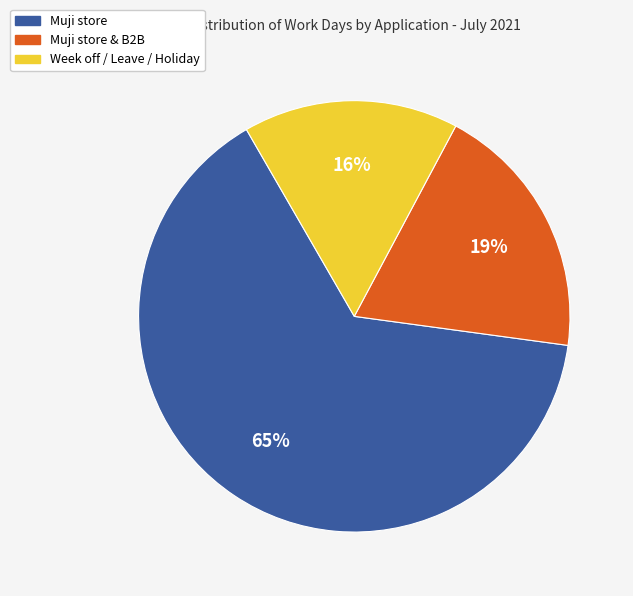

Is there any slice that represents more than half of the pie?

Yes